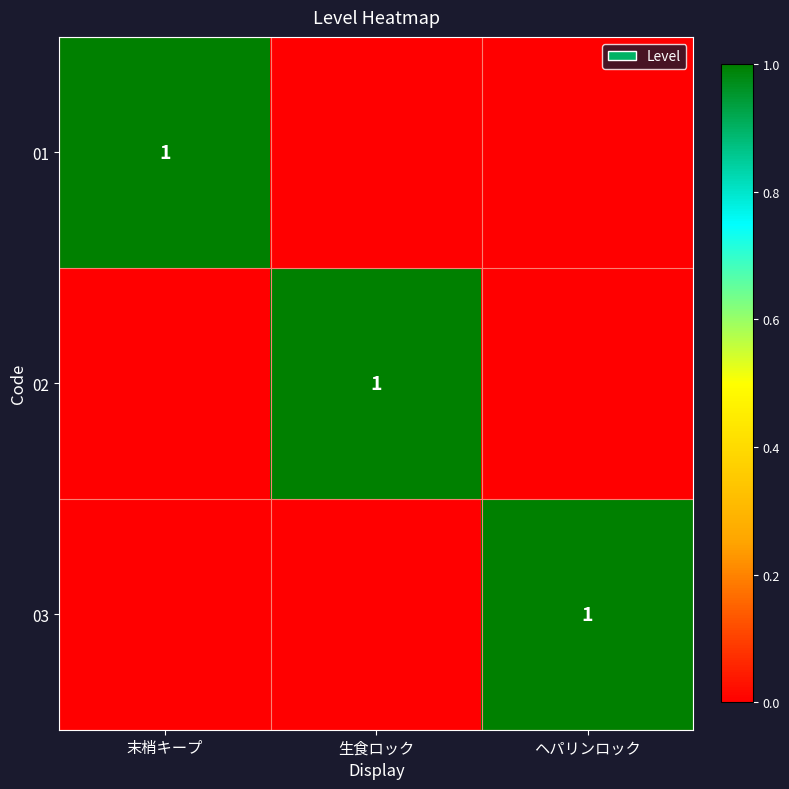

The value of 01 at 末梢キープ is 1. True or false?

True